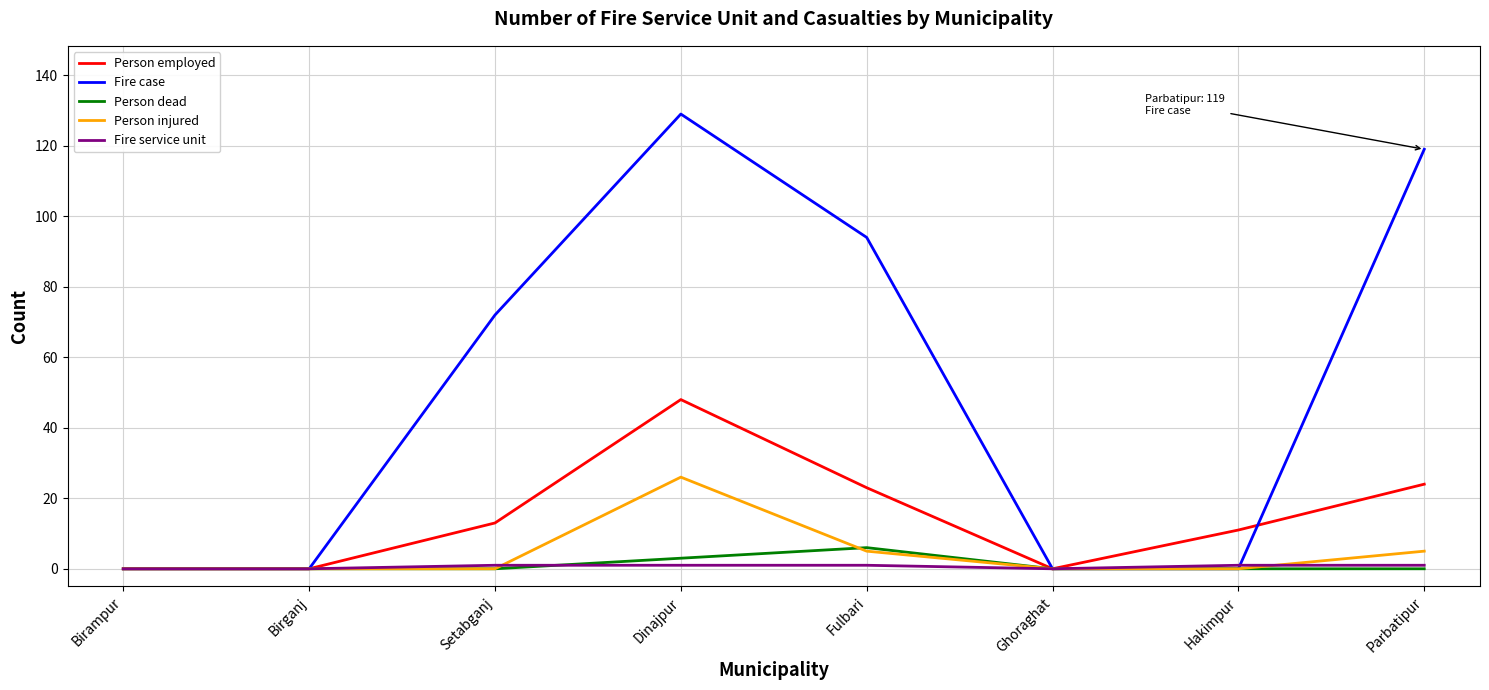

At which category is the sum across all series the highest?

Dinajpur